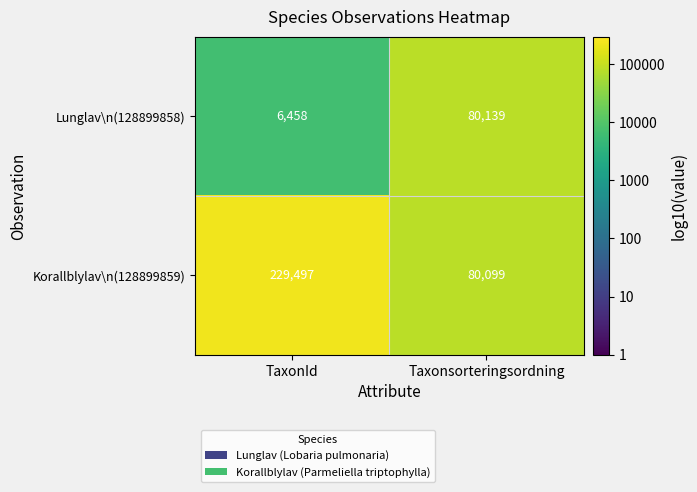

Which series has the largest total across all categories?

Korallblylav\n(128899859)